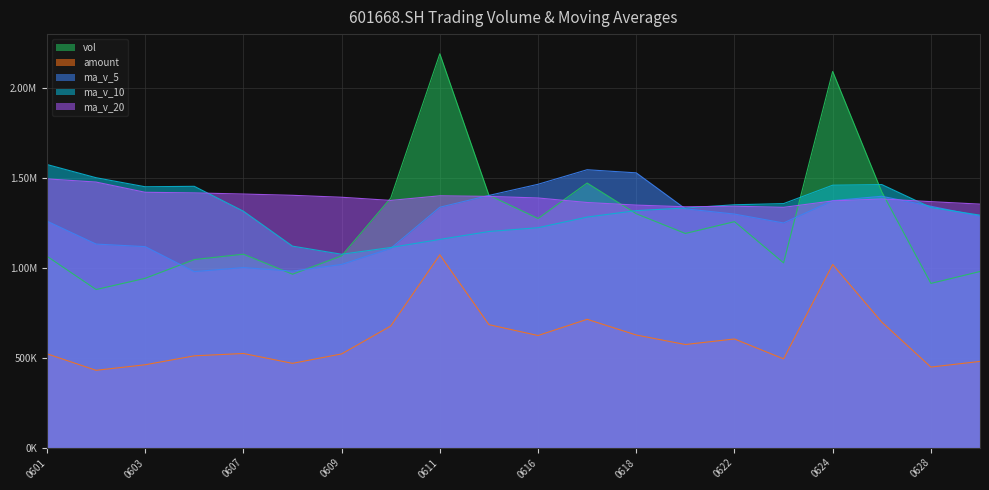

At which category is the sum across all series the highest?

0624